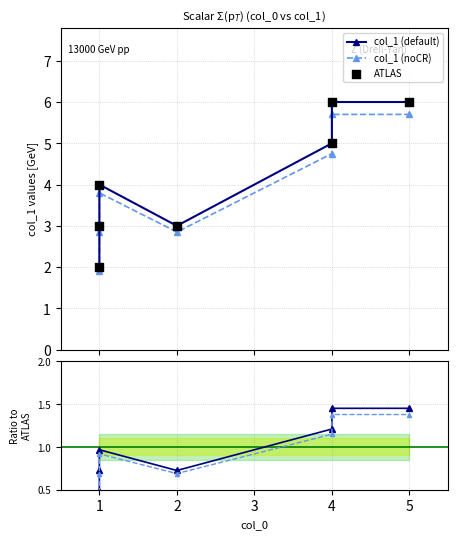

What are all the series names shown in the legend?

col_1 (default), col_1 (noCR), ATLAS